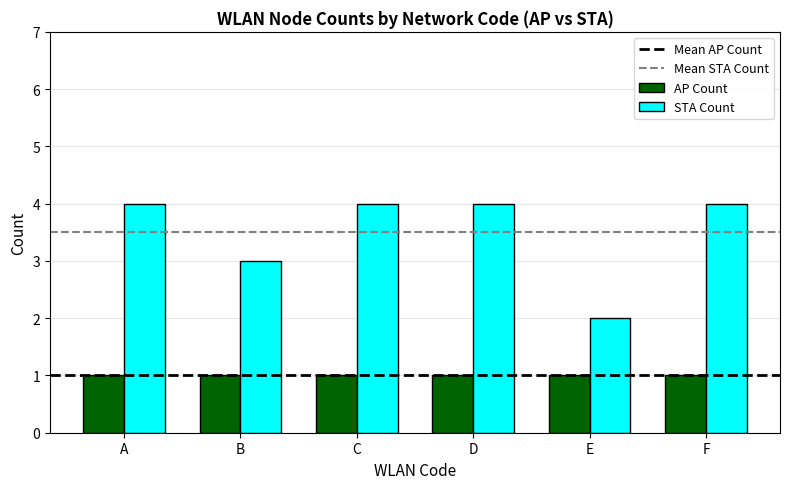

The STA Count series shows 6 at F. True or false?

False